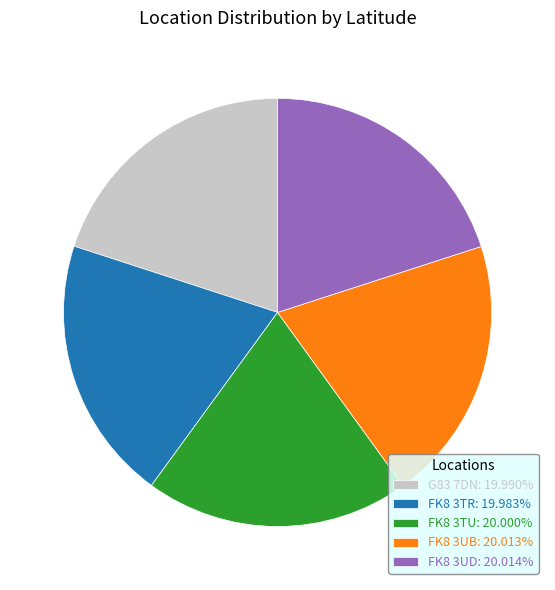

Is G83 7DN: 19.990% the majority of the pie?

No